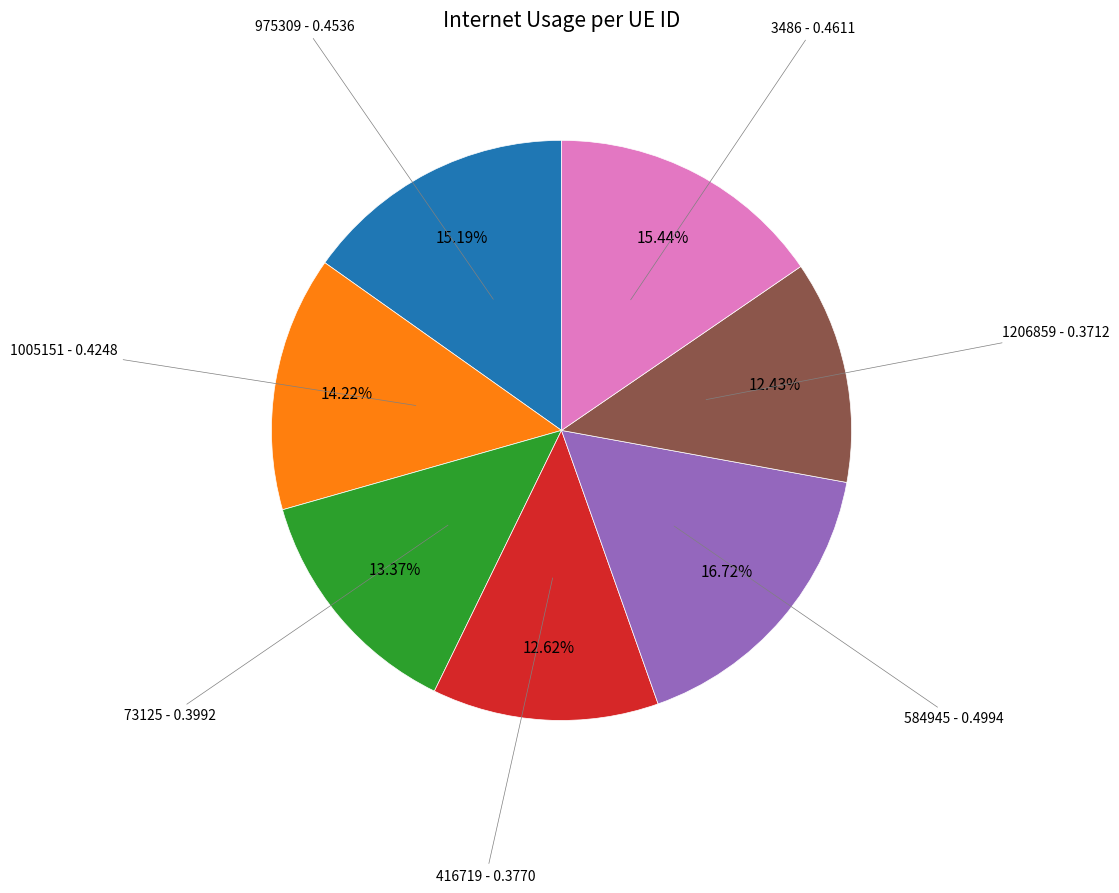

How many segments does this pie chart have?

7